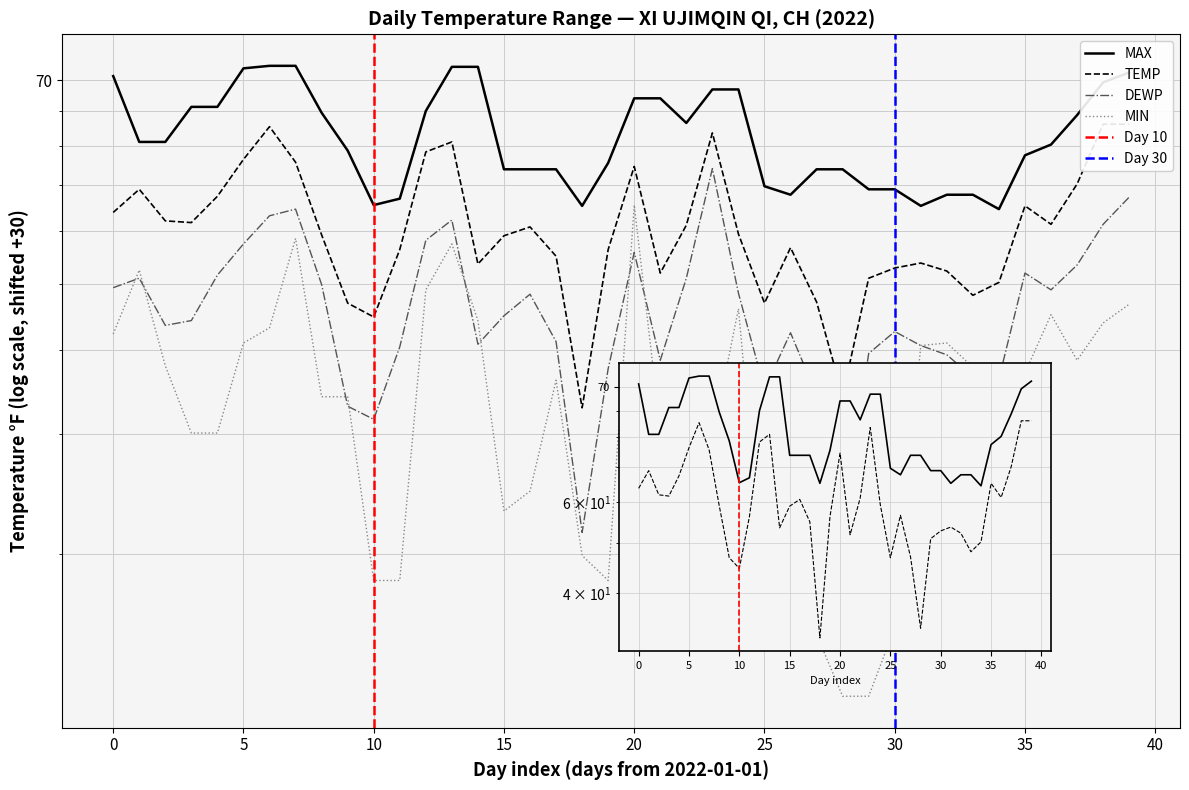

What position from the left is 2022-01-25?

25